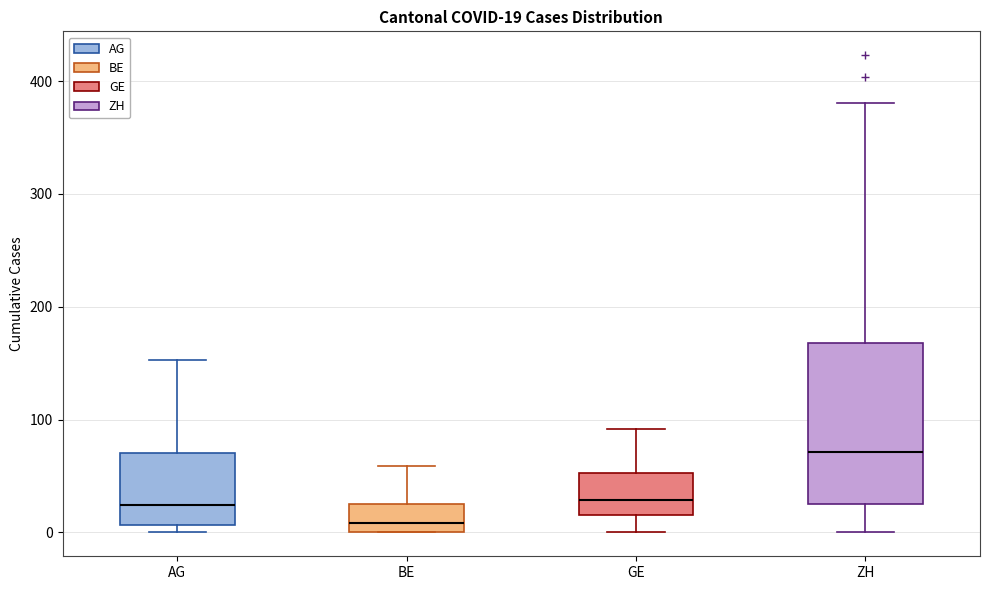

Which box is the tallest, from its lower edge to its upper edge?

ZH